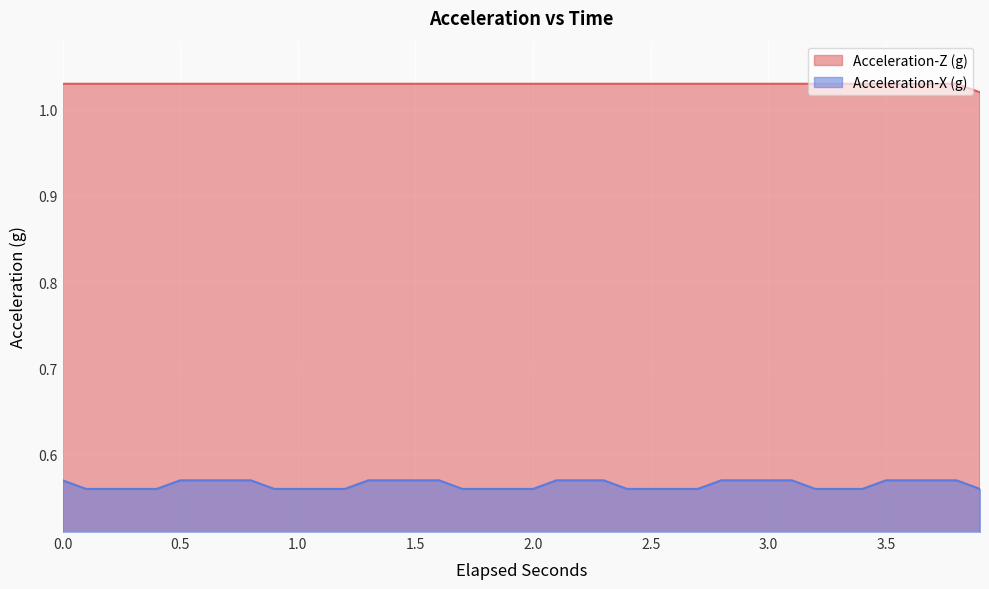

What is the total value across all series at 2.8?

1.6